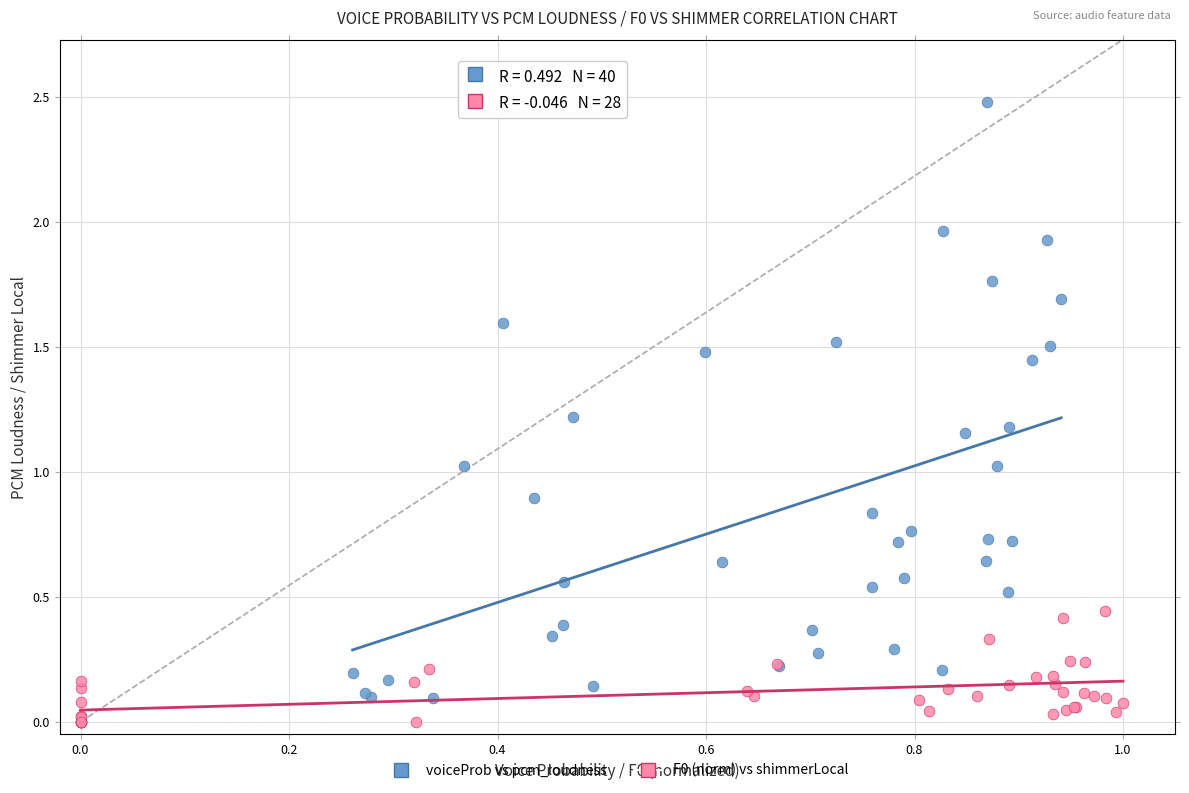

Which series reaches the maximum Y coordinate?

voiceProb vs pcm_loudness